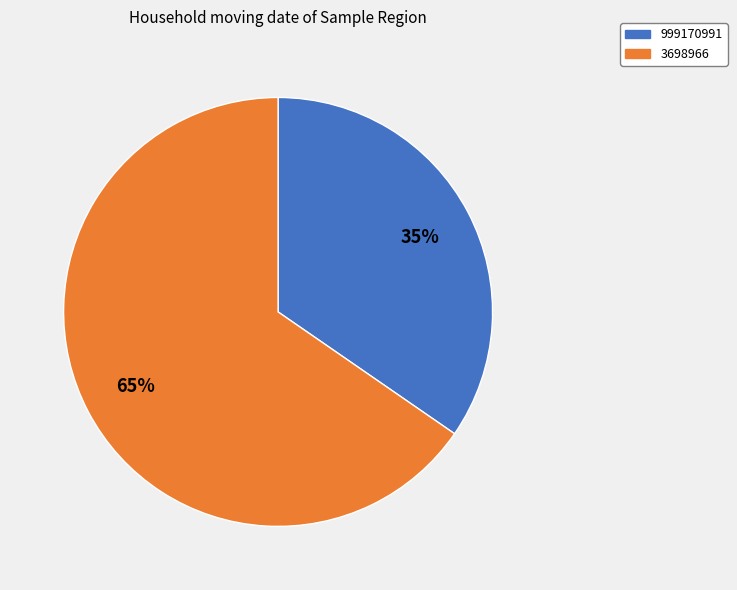

How many slices are in this pie chart?

2